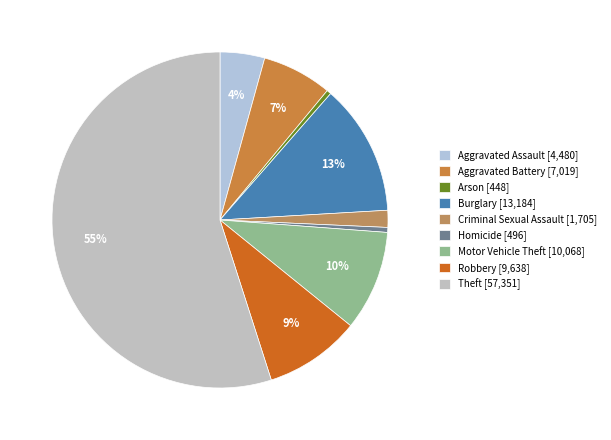

What is the total percentage of Aggravated Assault and Criminal Sexual Assault?

5.9%